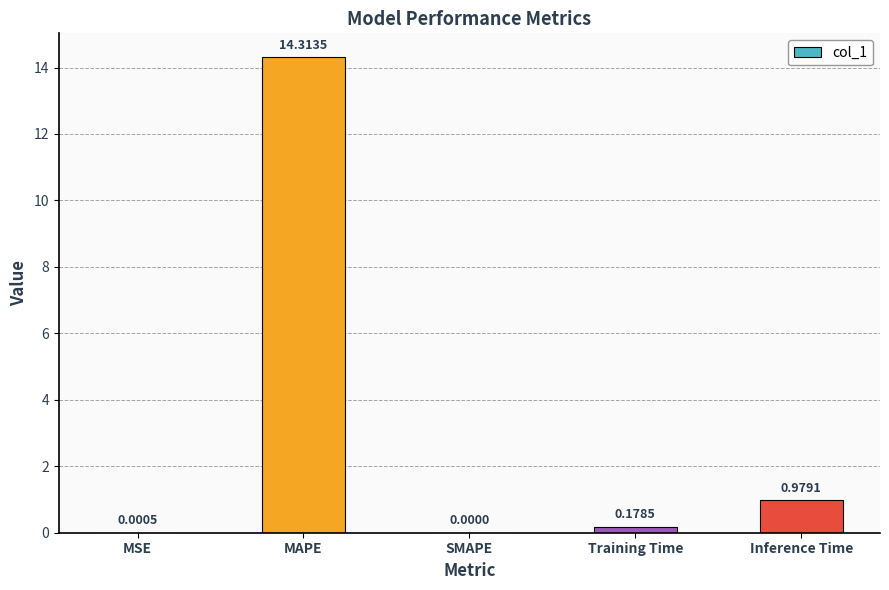

What is the sum of all values?

15.5